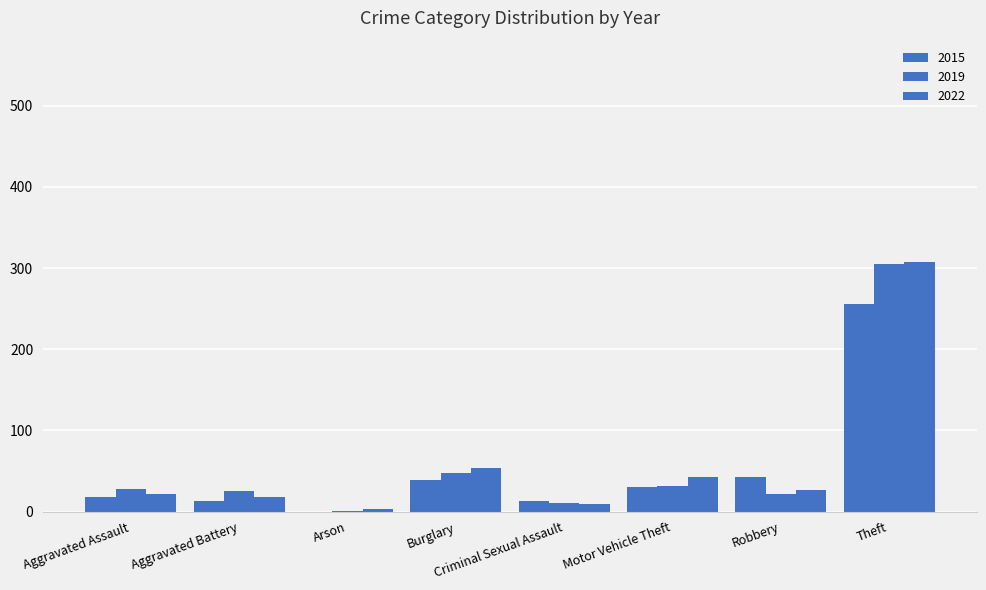

Count the number of categories in the chart.

8